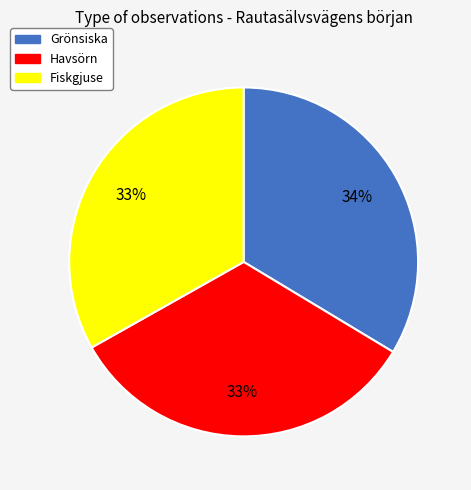

Is there any slice that represents more than half of the pie?

No